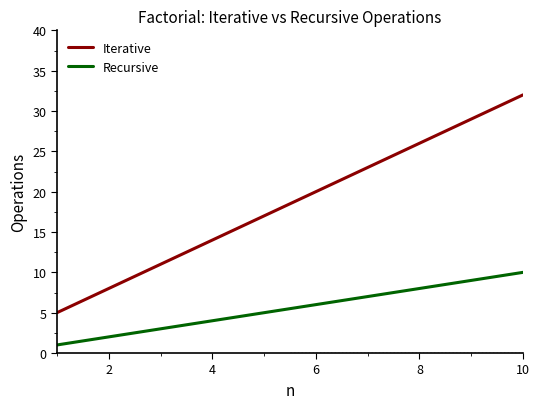

What is the highest value of the Iterative series?

32